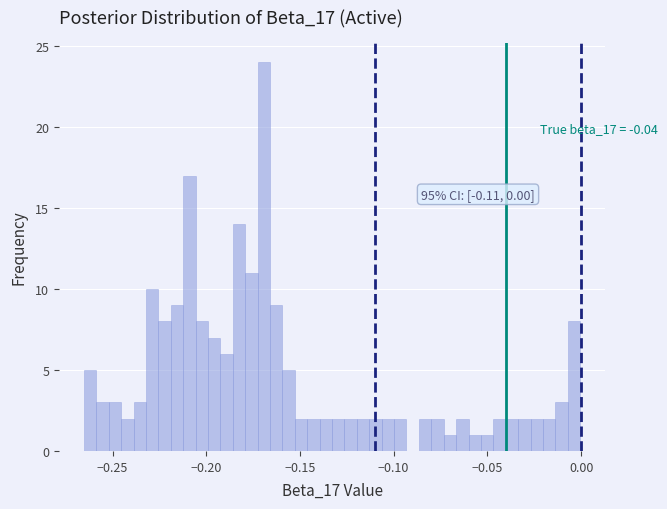

Read against the x-axis, roughly where is the centre of the tallest bar?

-0.170